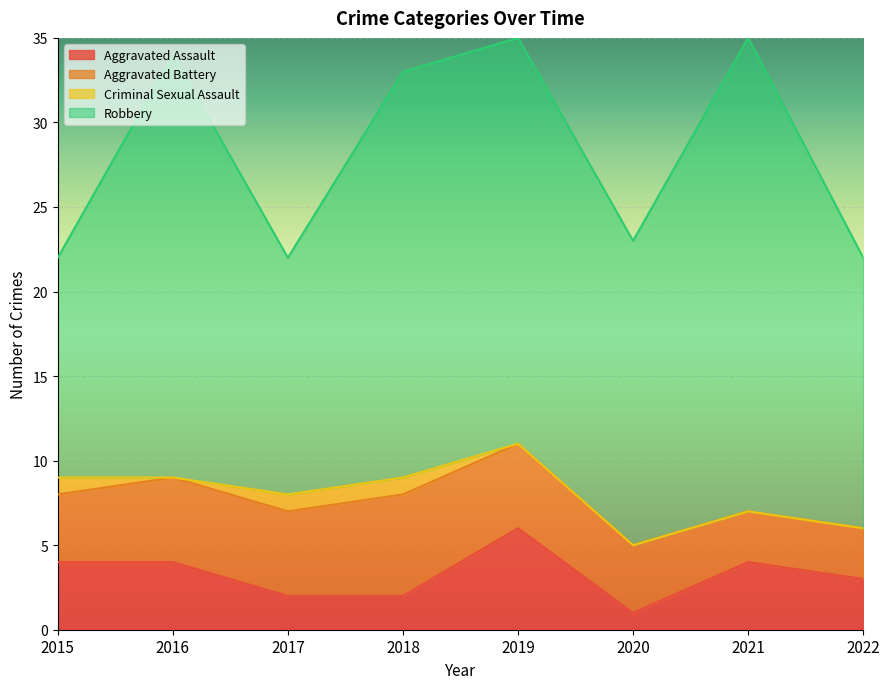

True or false: Aggravated Battery and Robbery intersect in this chart.

False